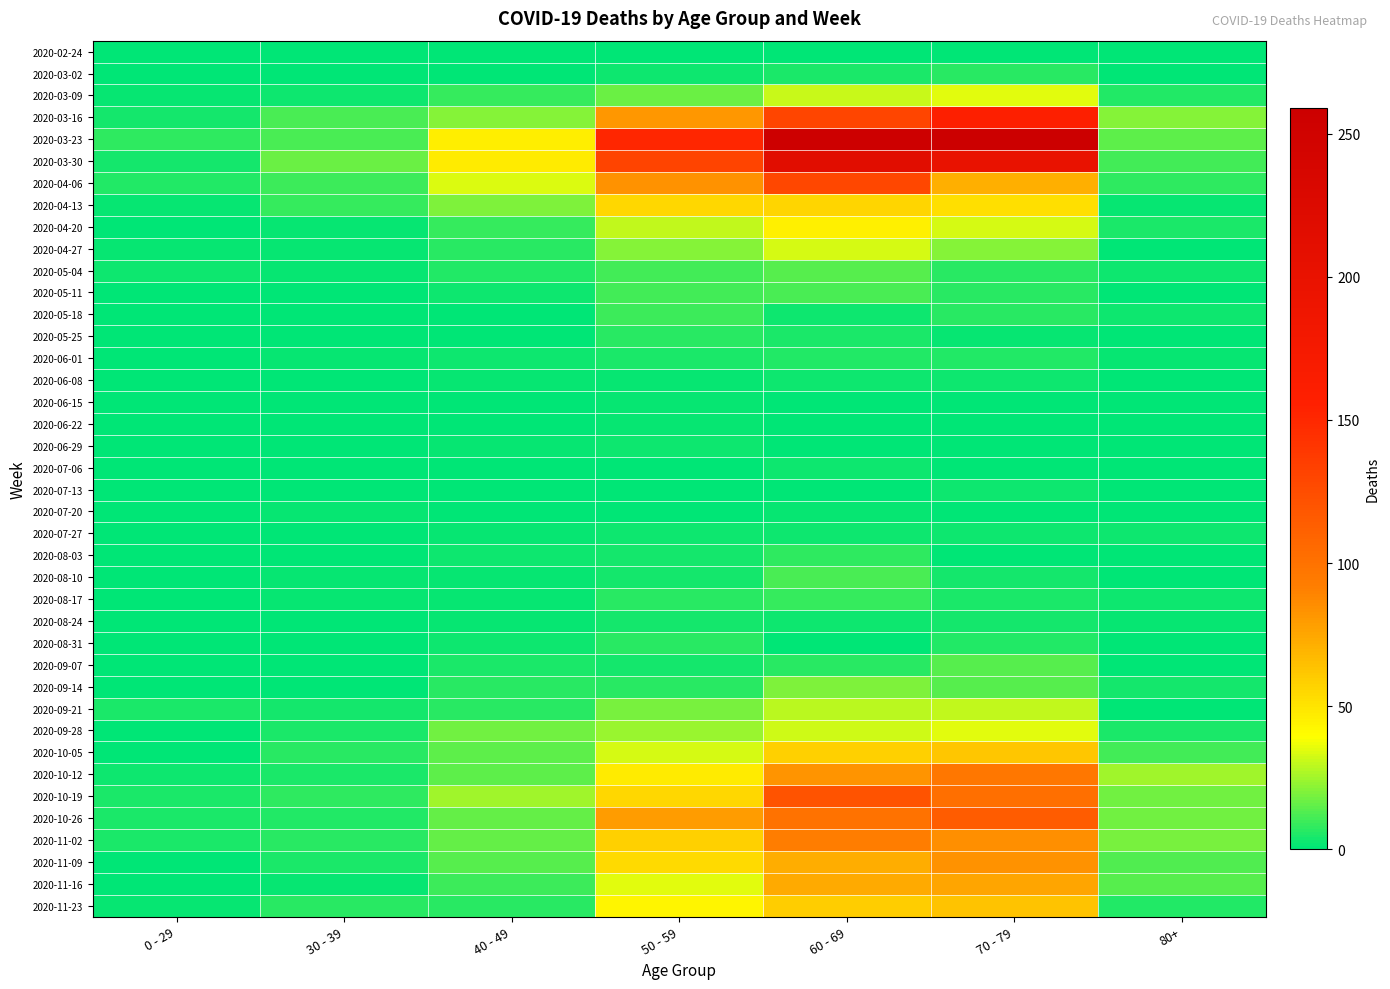

What is the total value across all series at 30 - 39?

138